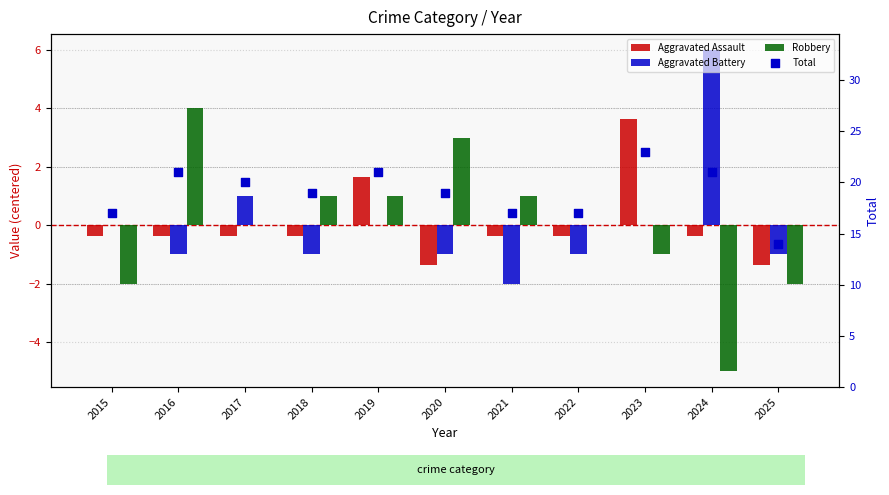

Which series has the widest spread of Y values?

Robbery